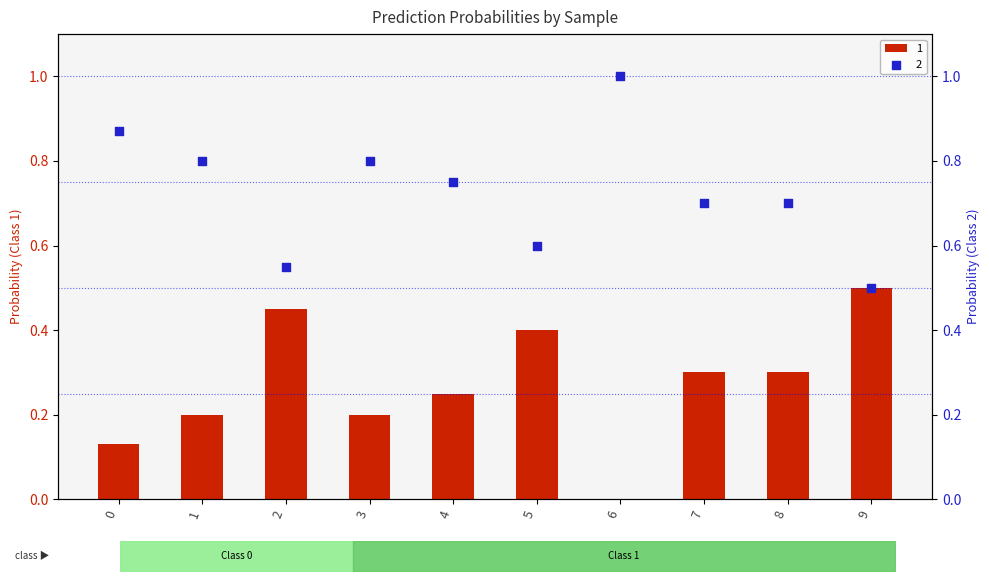

Which series has the largest total across all categories?

2